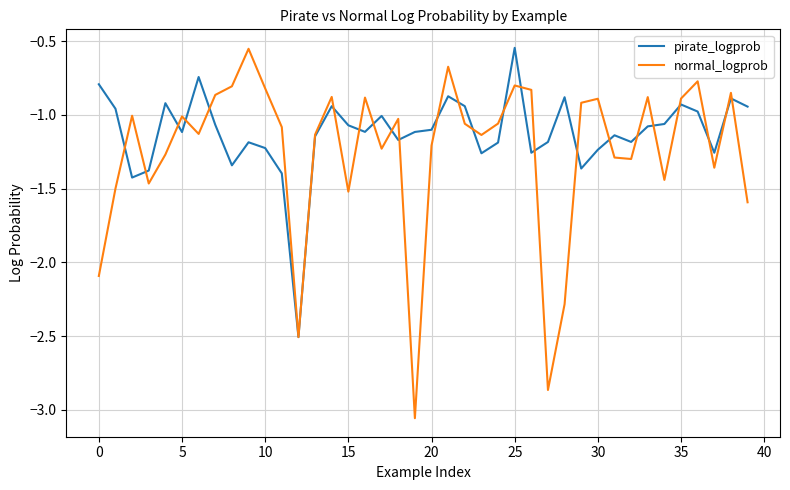

Count the number of data series in this chart.

2